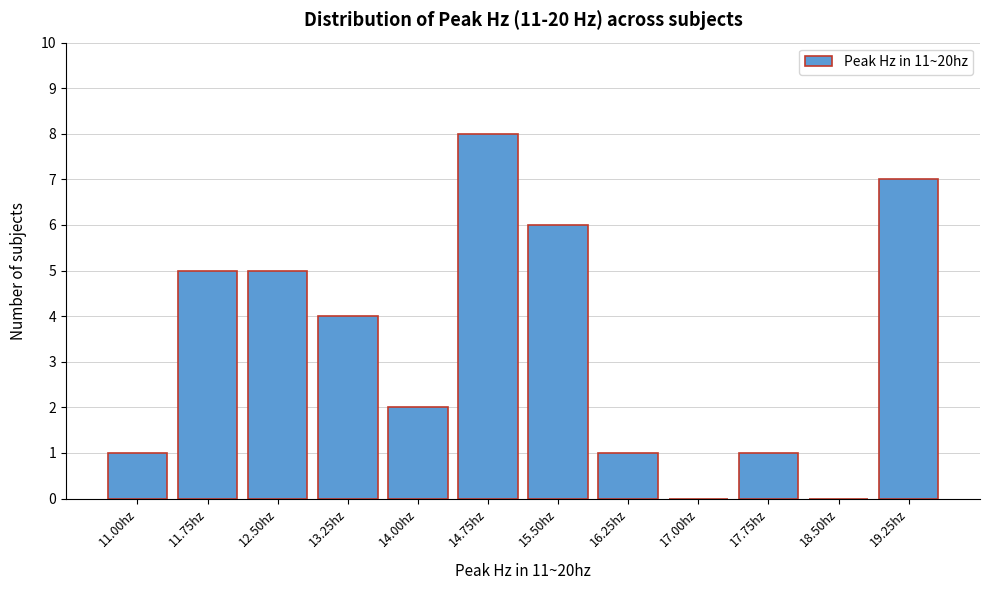

Reading left to right, list all the values displayed in this chart.

11.00hz=1	11.75hz=5	12.50hz=5	13.25hz=4	14.00hz=2	14.75hz=8	15.50hz=6	16.25hz=1	17.00hz=0	17.75hz=1	18.50hz=0	19.25hz=7